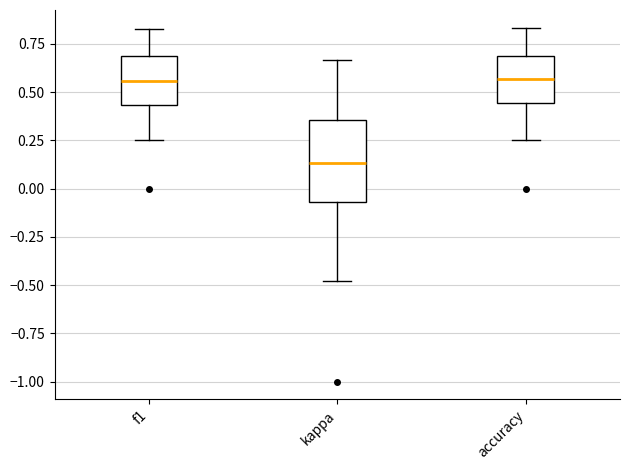

Which box is the tallest, from its lower edge to its upper edge?

kappa